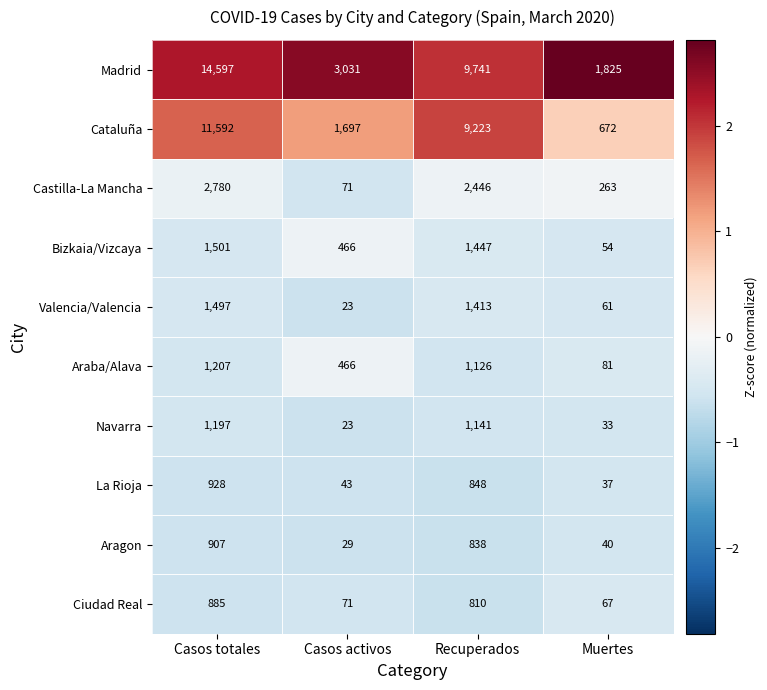

What is the difference between the highest and lowest values at Casos activos?

3008